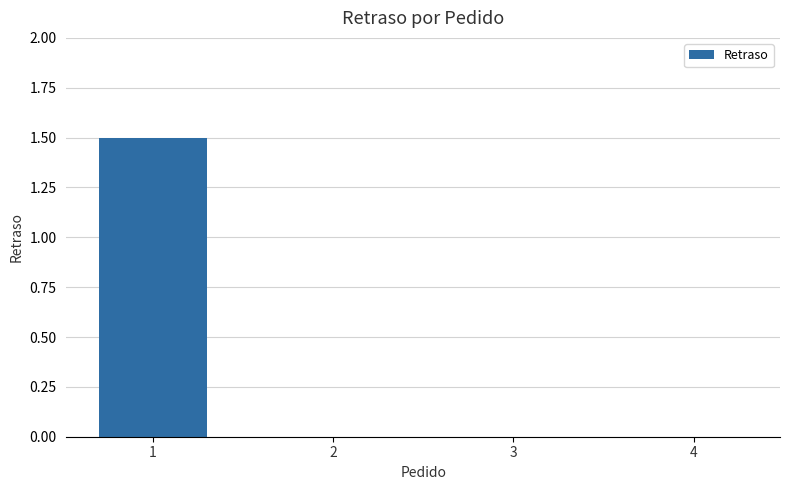

Are the bars horizontal?

No